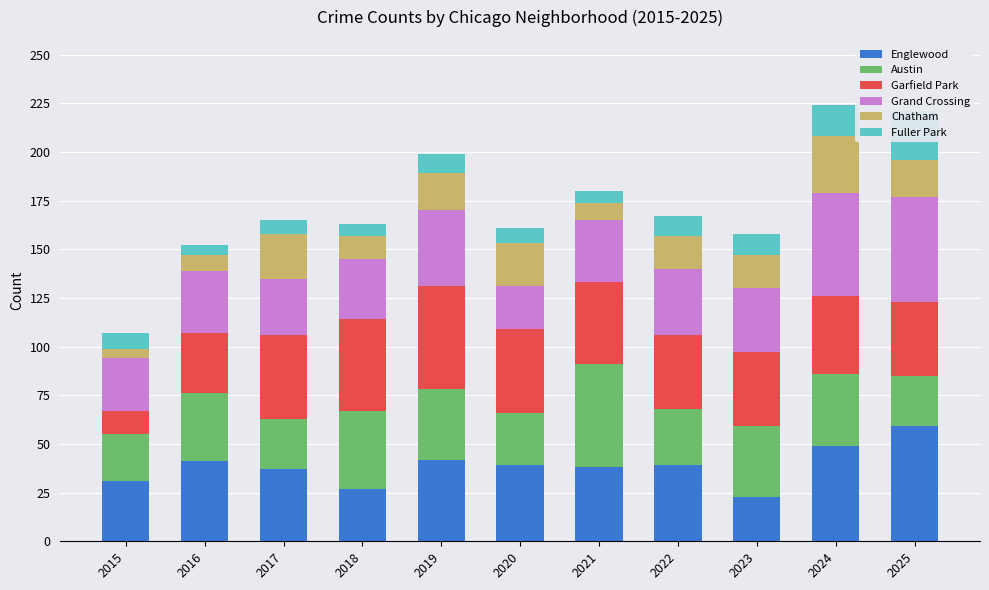

What is the total value across all series at 2015?

107